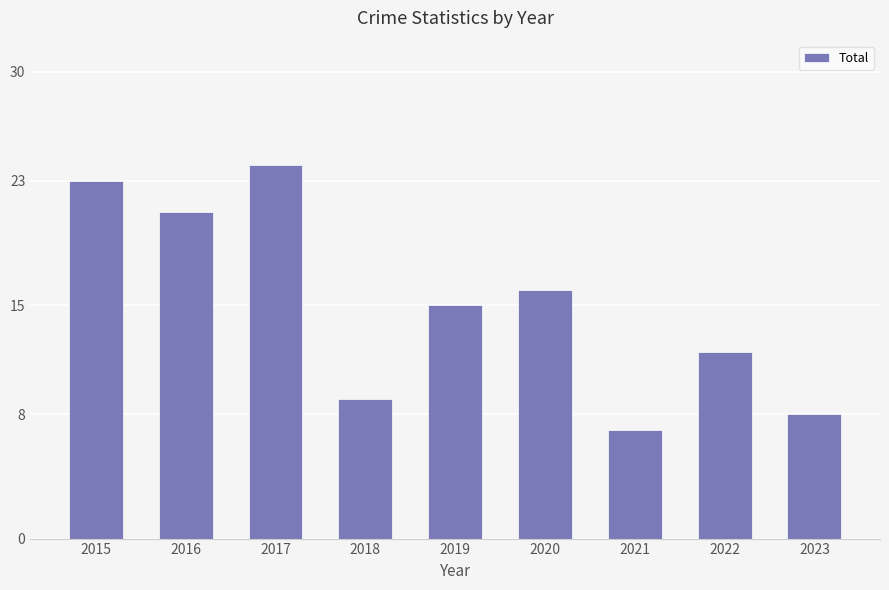

What is the change in value from 2017 to 2020?

-8